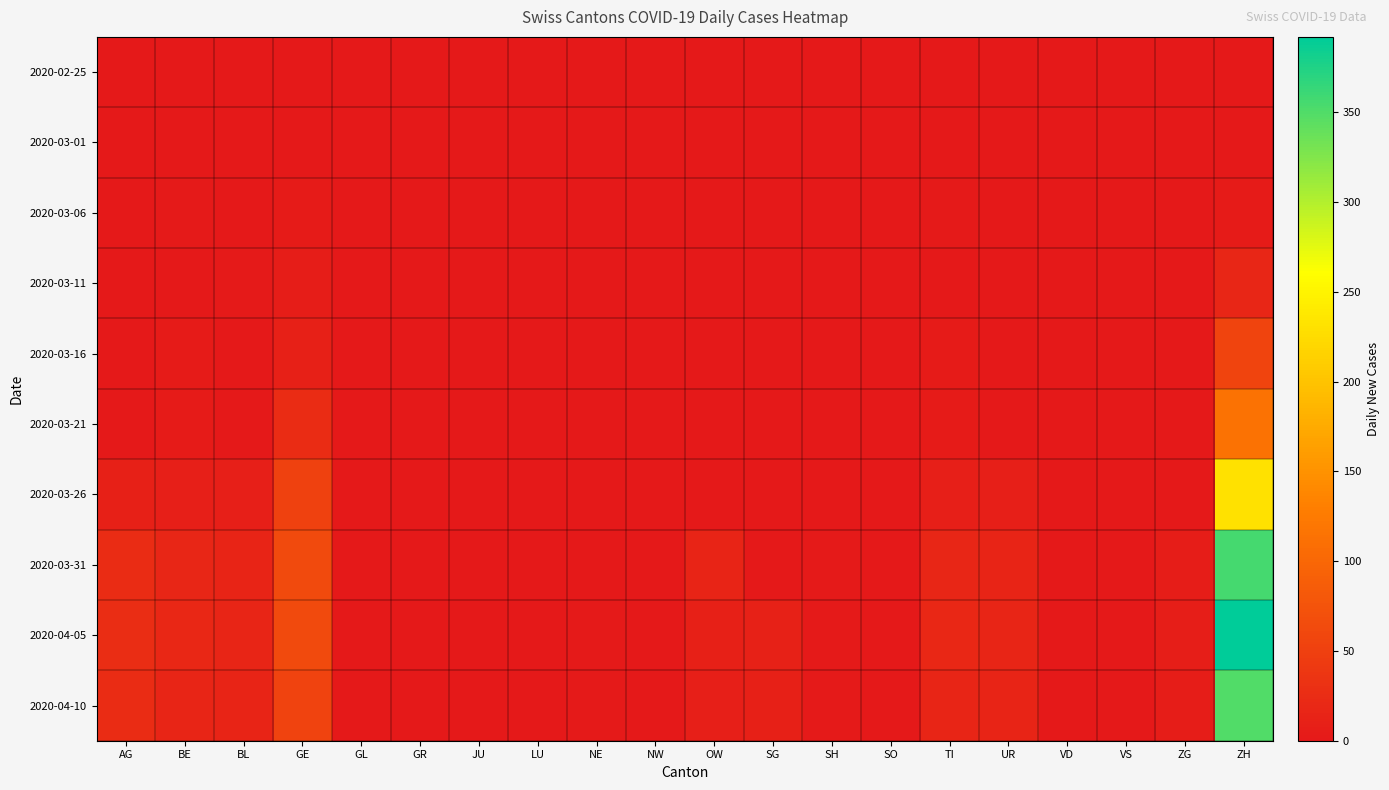

Reading left to right, transcribe all the data shown in this chart.

2020-02-25: AG=0	BE=0	BL=0	GE=0	GL=0	GR=0	JU=0	LU=0	NE=0	NW=0	OW=0	SG=0	SH=0	SO=0	TI=0	UR=0	VD=0	VS=0	ZG=0	ZH=0
2020-03-01: AG=0	BE=0	BL=0	GE=0	GL=0	GR=0	JU=0	LU=0	NE=0	NW=0	OW=0	SG=0	SH=0	SO=0	TI=0	UR=0	VD=0	VS=0	ZG=0	ZH=0
2020-03-06: AG=0	BE=2	BL=0	GE=4	GL=0	GR=0	JU=0	LU=0	NE=0	NW=0	OW=0	SG=0	SH=0	SO=0	TI=2	UR=0	VD=0	VS=0	ZG=0	ZH=4
2020-03-11: AG=0	BE=1	BL=2	GE=6	GL=0	GR=0	JU=0	LU=0	NE=0	NW=0	OW=0	SG=0	SH=0	SO=0	TI=1	UR=0	VD=0	VS=0	ZG=0	ZH=17
2020-03-16: AG=0	BE=4	BL=0	GE=10	GL=0	GR=0	JU=0	LU=0	NE=0	NW=0	OW=0	SG=0	SH=0	SO=0	TI=4	UR=0	VD=0	VS=0	ZG=0	ZH=56
2020-03-21: AG=0	BE=4	BL=0	GE=25	GL=0	GR=0	JU=0	LU=0	NE=0	NW=0	OW=0	SG=0	SH=0	SO=0	TI=4	UR=0	VD=0	VS=0	ZG=0	ZH=114
2020-03-26: AG=10	BE=9	BL=8	GE=52	GL=0	GR=0	JU=0	LU=0	NE=0	NW=0	OW=0	SG=0	SH=1	SO=0	TI=9	UR=8	VD=0	VS=0	ZG=0	ZH=231
2020-03-31: AG=25	BE=18	BL=15	GE=64	GL=0	GR=0	JU=0	LU=0	NE=1	NW=0	OW=14	SG=0	SH=3	SO=0	TI=18	UR=15	VD=0	VS=0	ZG=6	ZH=356
2020-04-05: AG=27	BE=19	BL=16	GE=63	GL=0	GR=0	JU=0	LU=0	NE=2	NW=0	OW=10	SG=12	SH=3	SO=0	TI=19	UR=16	VD=0	VS=0	ZG=7	ZH=392
2020-04-10: AG=25	BE=16	BL=14	GE=55	GL=0	GR=0	JU=0	LU=0	NE=2	NW=0	OW=9	SG=10	SH=3	SO=0	TI=16	UR=14	VD=0	VS=0	ZG=6	ZH=350